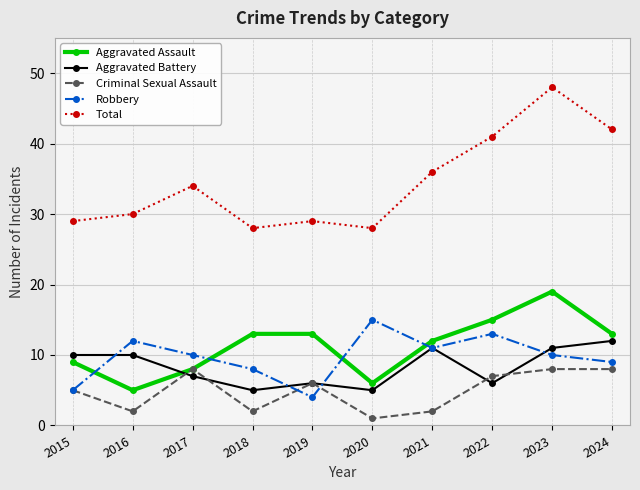

What is the average value of the Criminal Sexual Assault series?

5